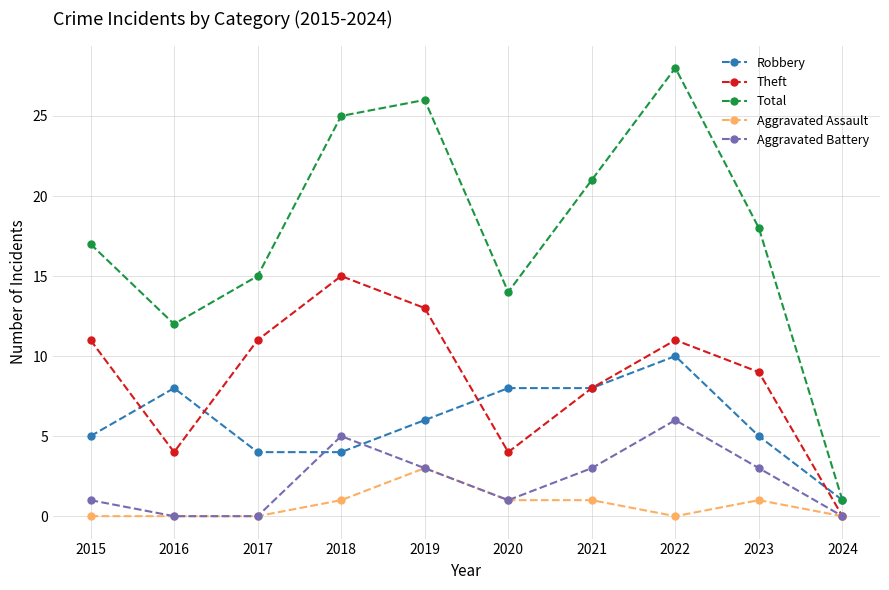

What is the value of the Total point at the 2nd from the left?

12